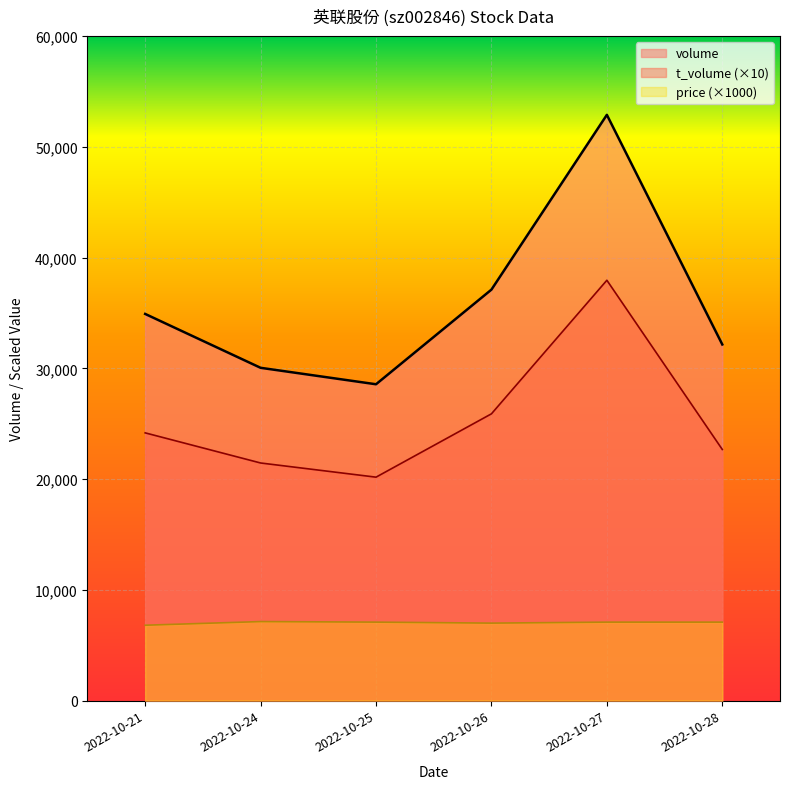

What is the value of the t_volume point at the 2nd from the left?

21450